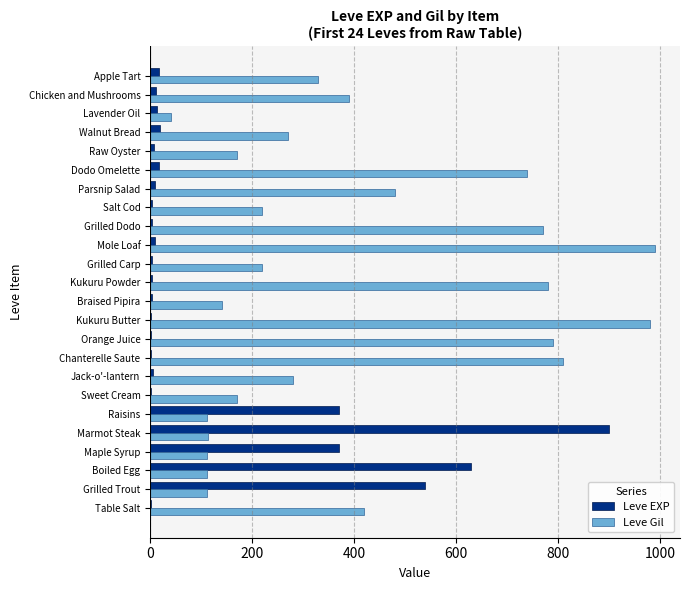

The value of Leve Gil at Salt Cod is 365. True or false?

False